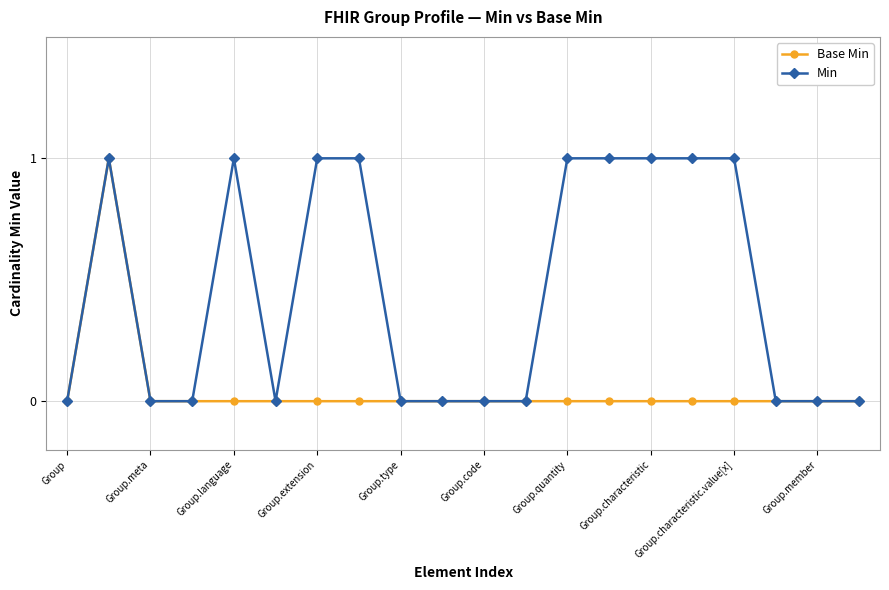

Which series has the largest total across all categories?

Min